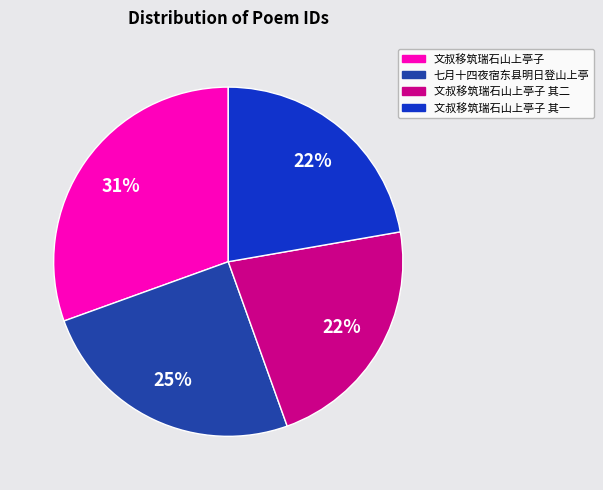

Is there any slice that represents more than half of the pie?

No